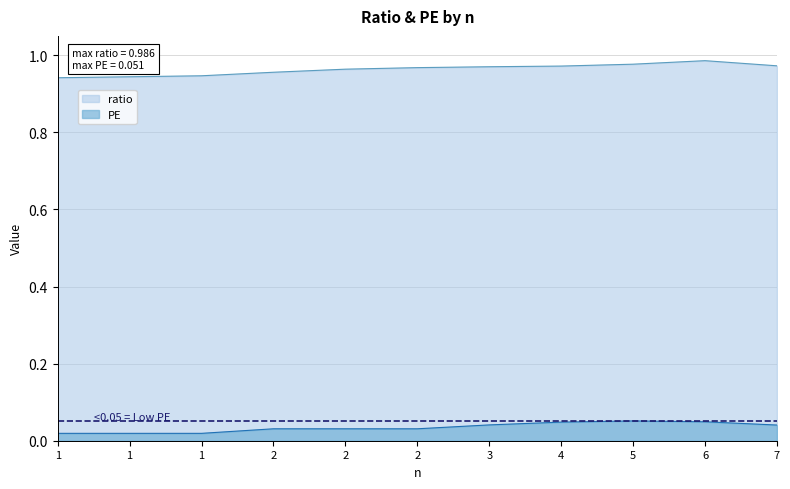

The value of ratio at 2 is 0.5. True or false?

False